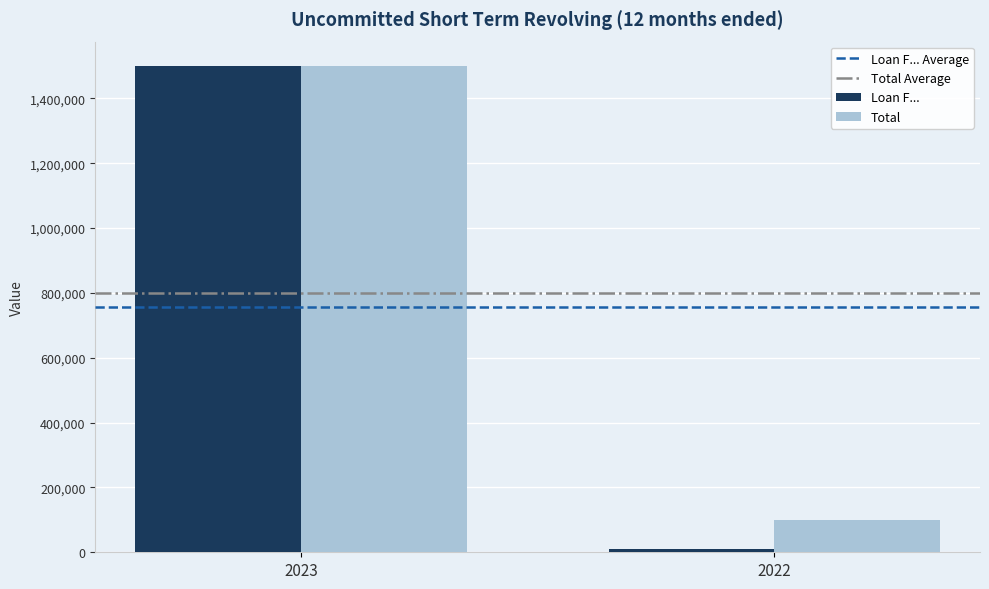

Which series has the largest range (max minus min)?

Loan F...